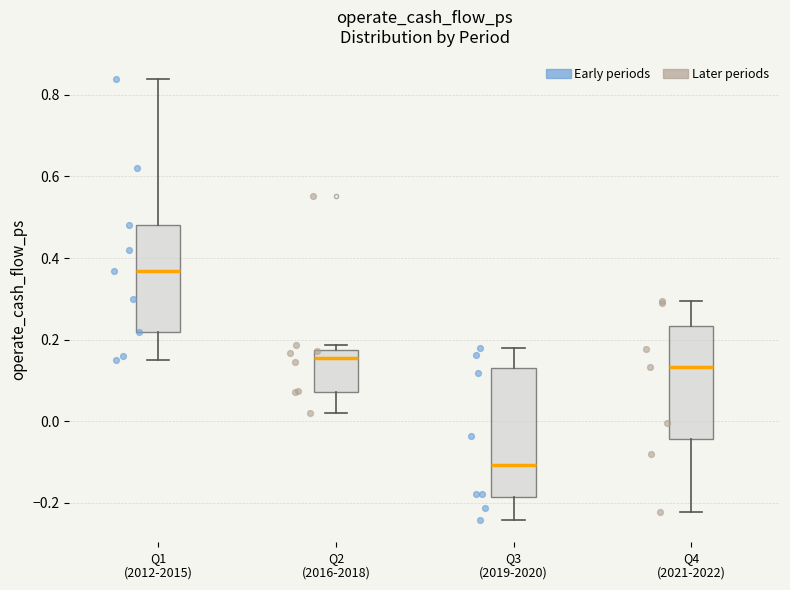

Which box is the tallest, from its lower edge to its upper edge?

Q3 (2019-2020)